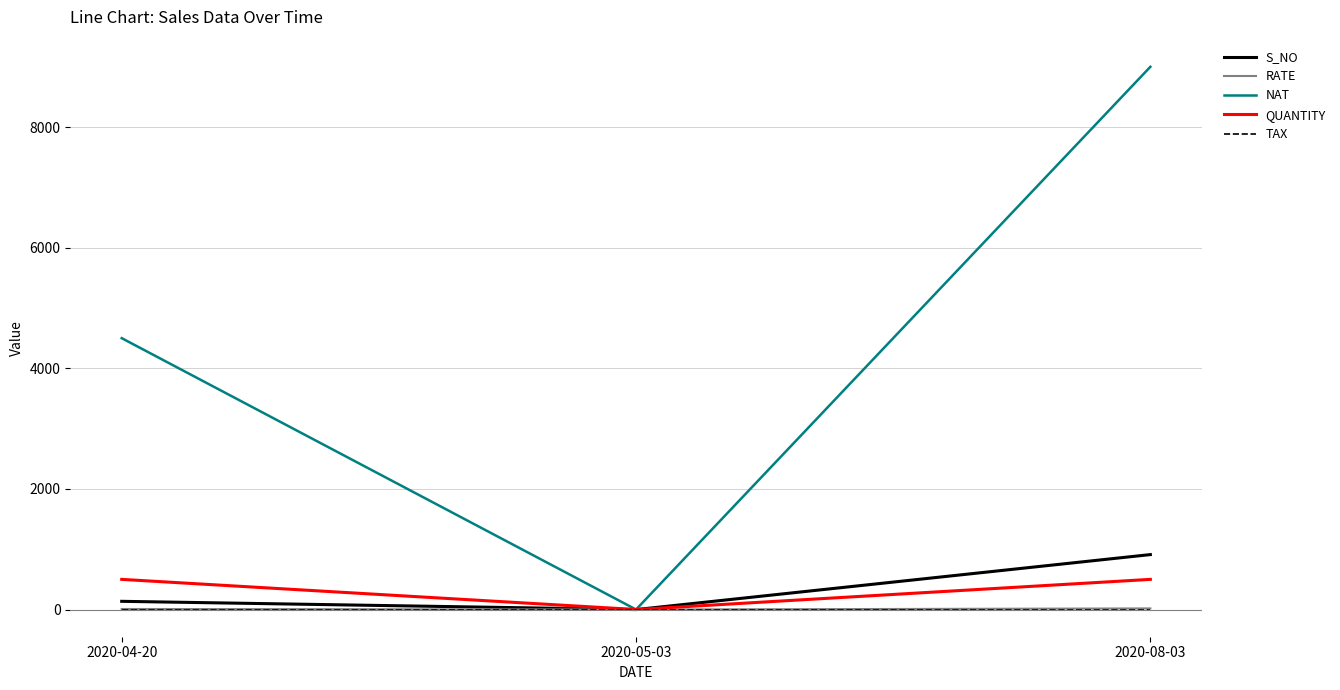

The NAT series shows 4500 at 2020-04-20. True or false?

True